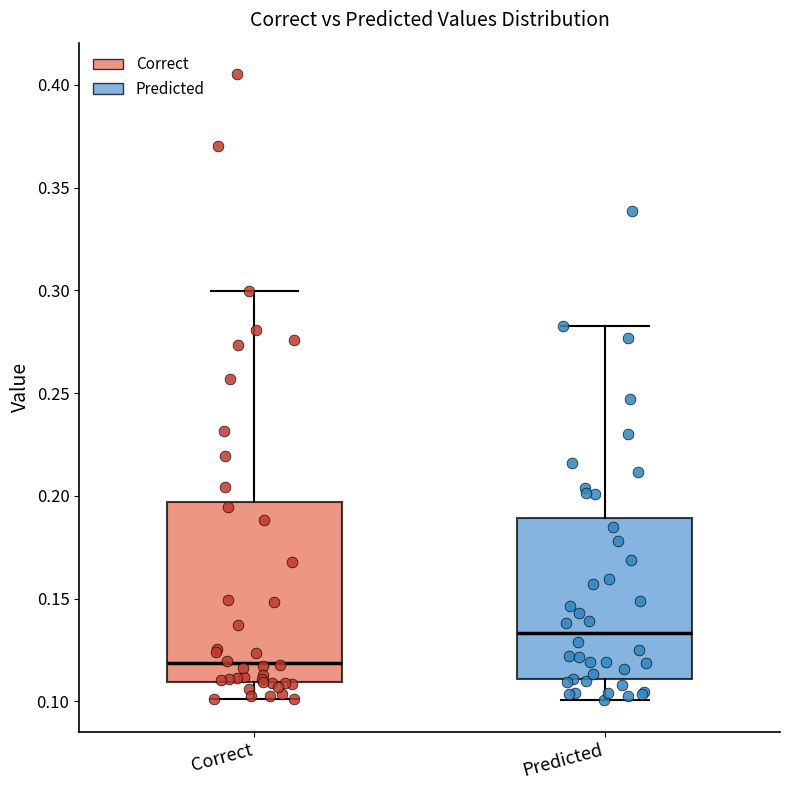

Reading left to right, read every box against the y-axis: the position of its median line, the range the box covers, and the ends of its whiskers. The values are not printed on the chart, so give them approximately, as read against the axis.

Correct: median 0.120, box 0.110 to 0.195, whiskers 0.100 to 0.300
Predicted: median 0.135, box 0.110 to 0.190, whiskers 0.100 to 0.280